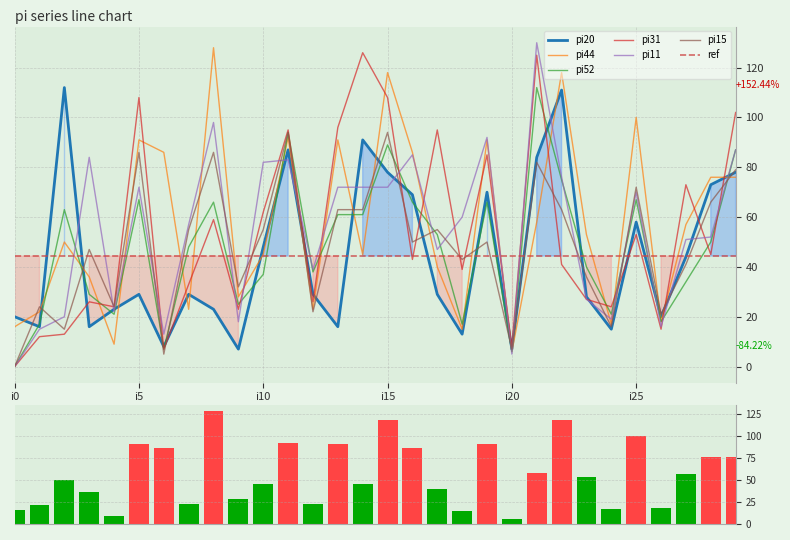

Which label corresponds to the smallest value in the chart?

i0